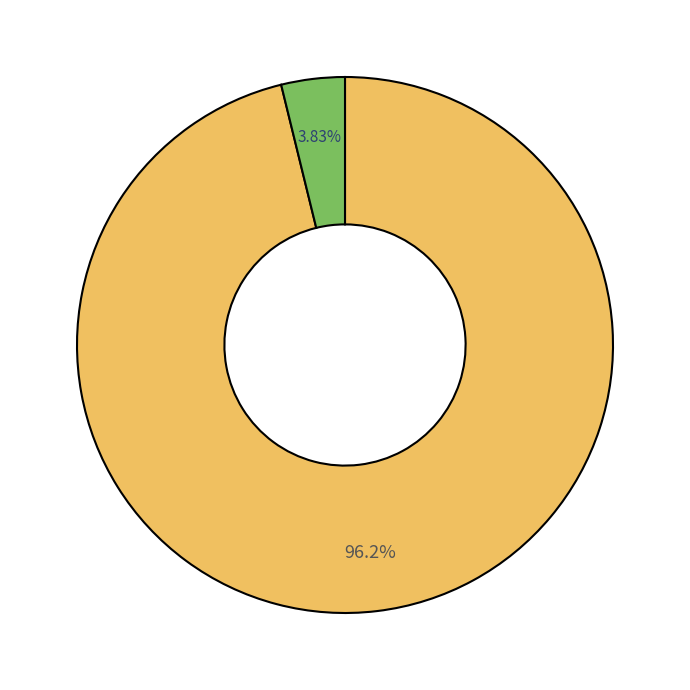

How many slices are in this pie chart?

2